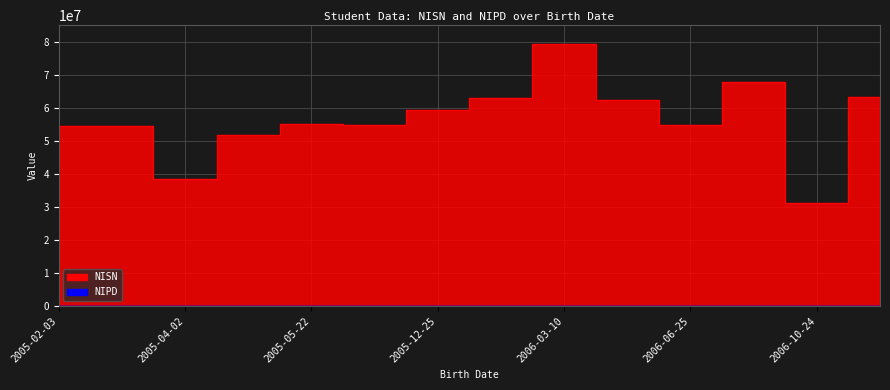

How many lines are shown in the chart?

2